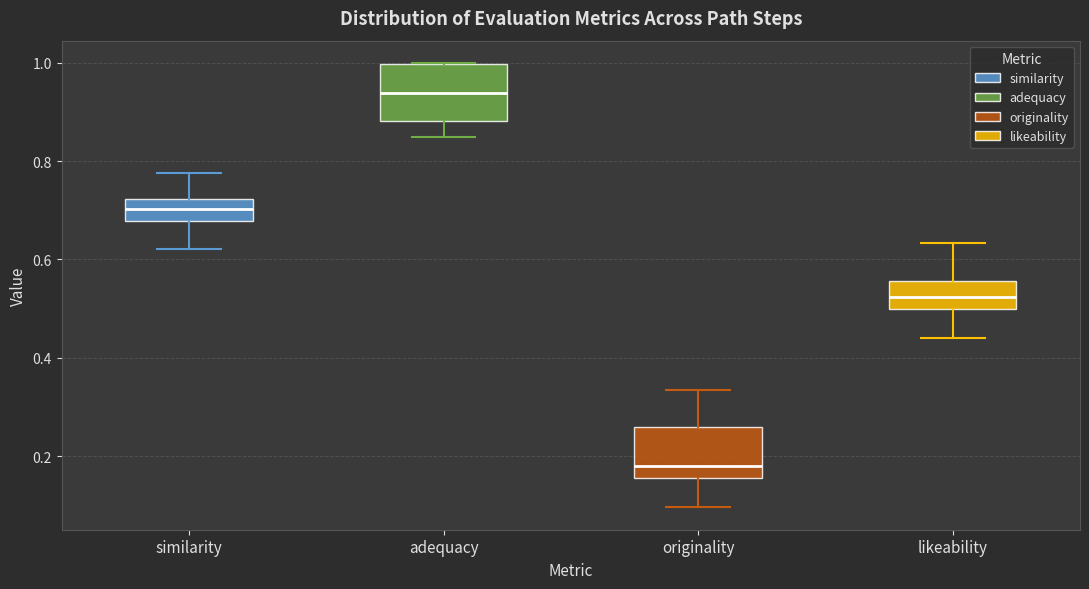

Which box's median line is the highest?

adequacy